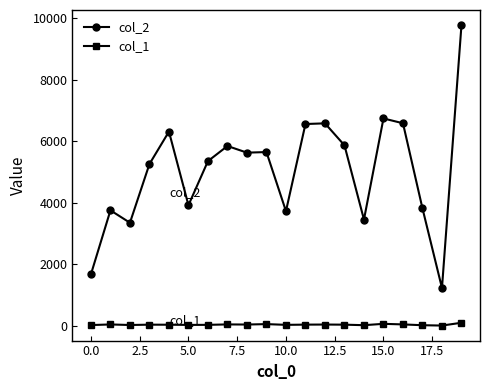

What is the minimum value for col_2?

1234